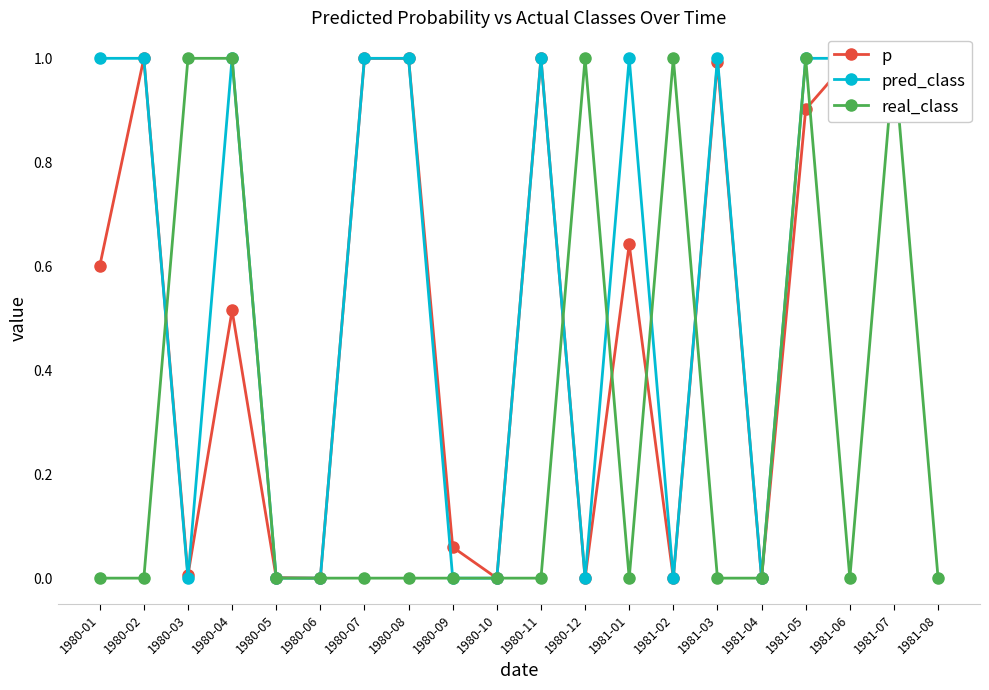

The p series shows 0.0 at 1980-06. True or false?

False